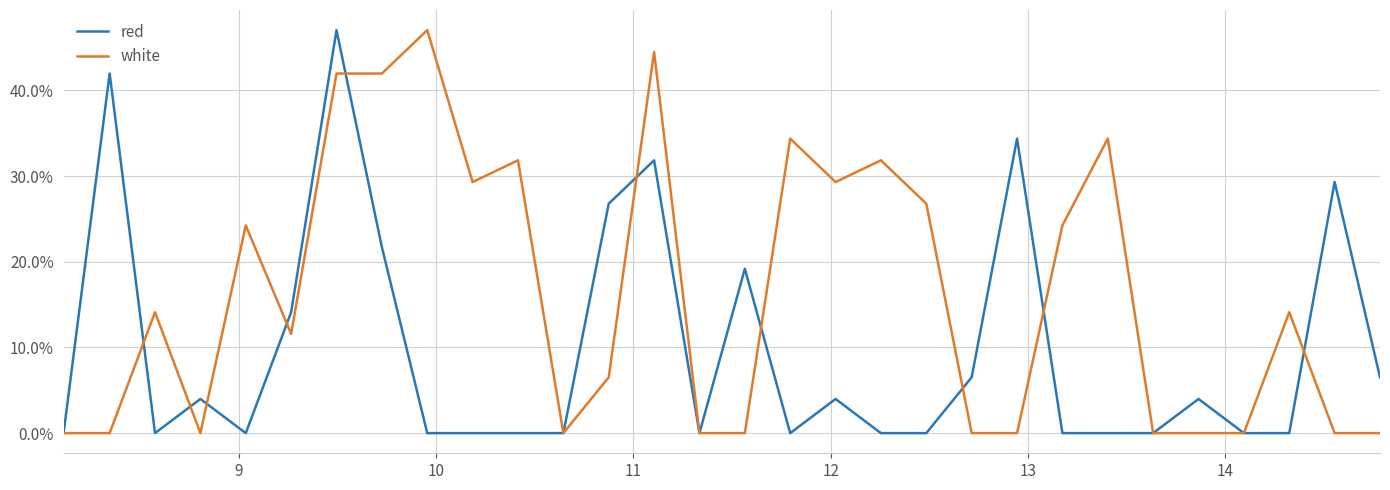

Count the number of data series in this chart.

2